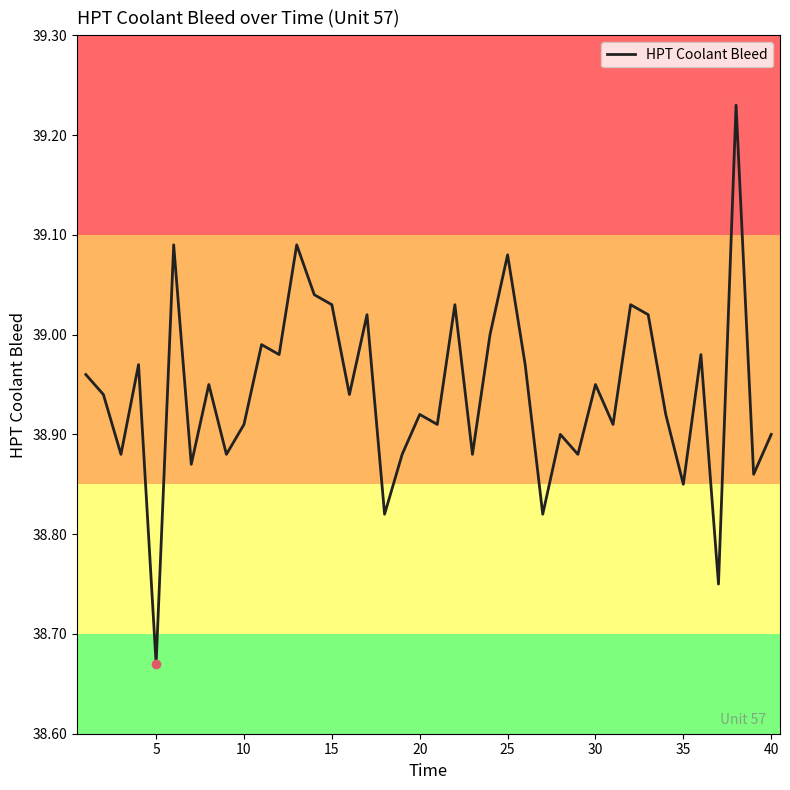

What is the difference between the maximum and minimum values?

0.6